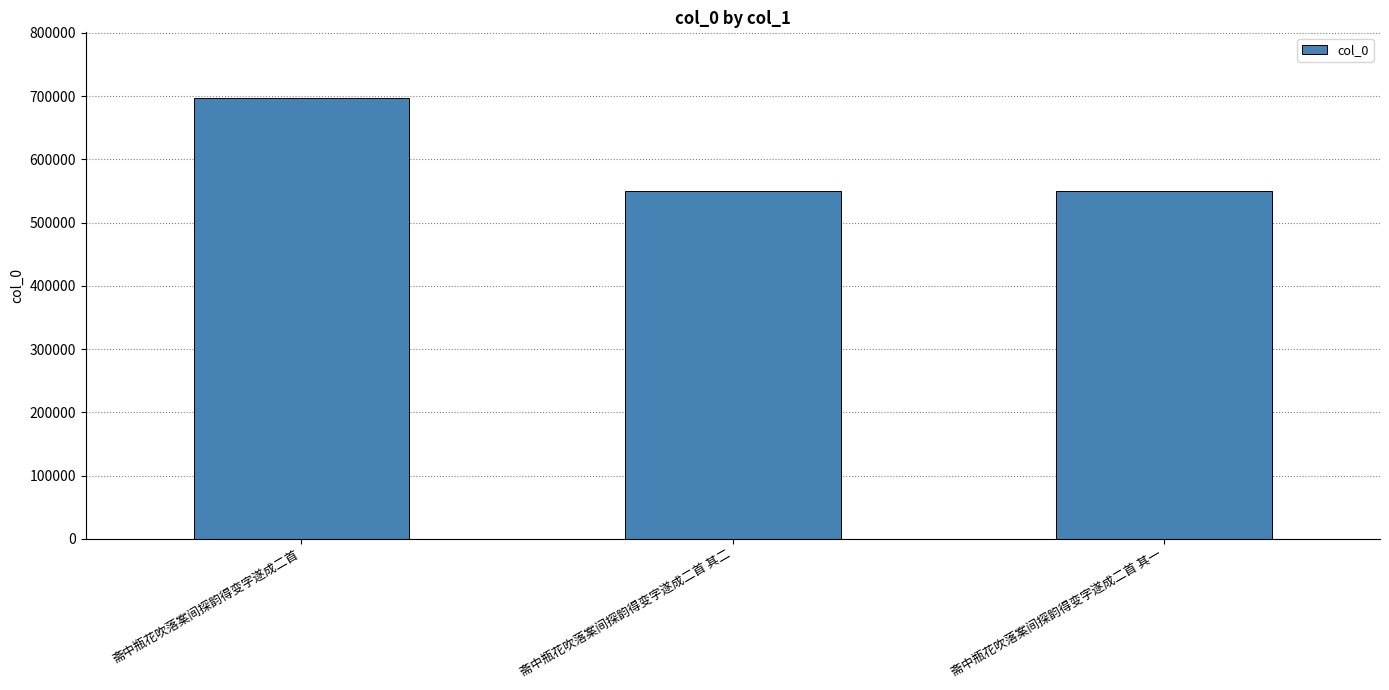

What is the difference between the maximum and minimum values?

146322